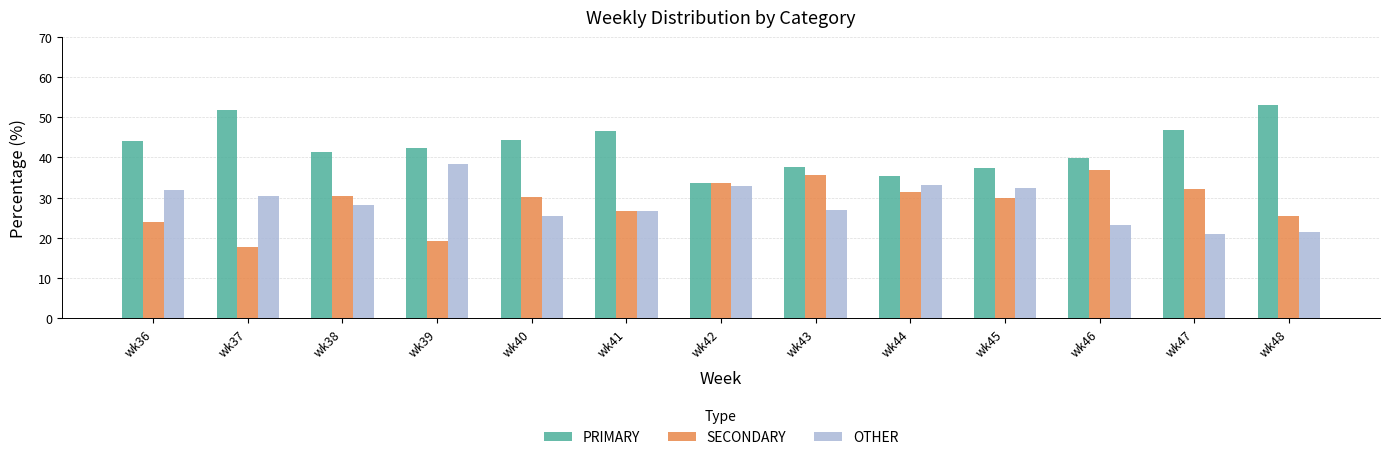

Are the bars horizontal?

No